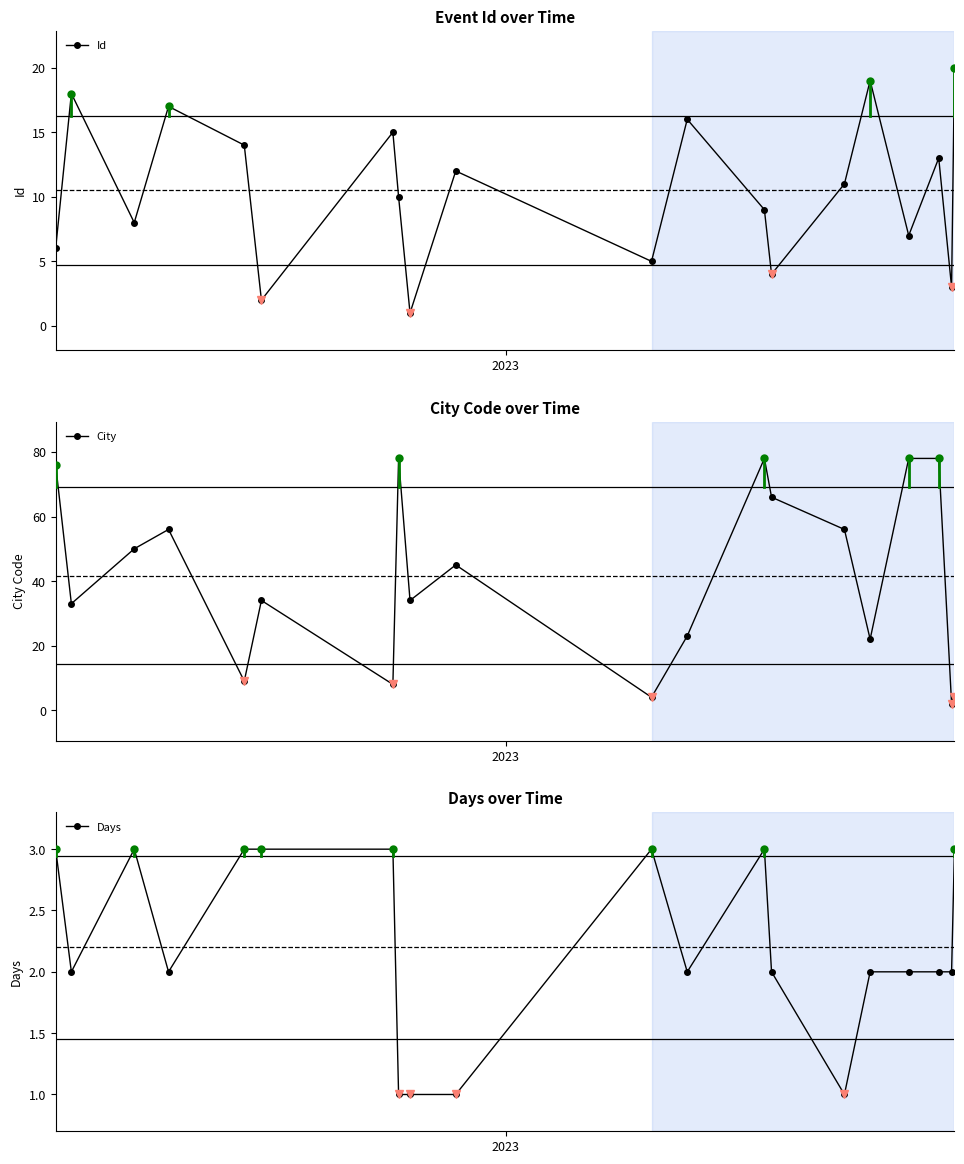

How many interior local valleys does the Id series have?

7